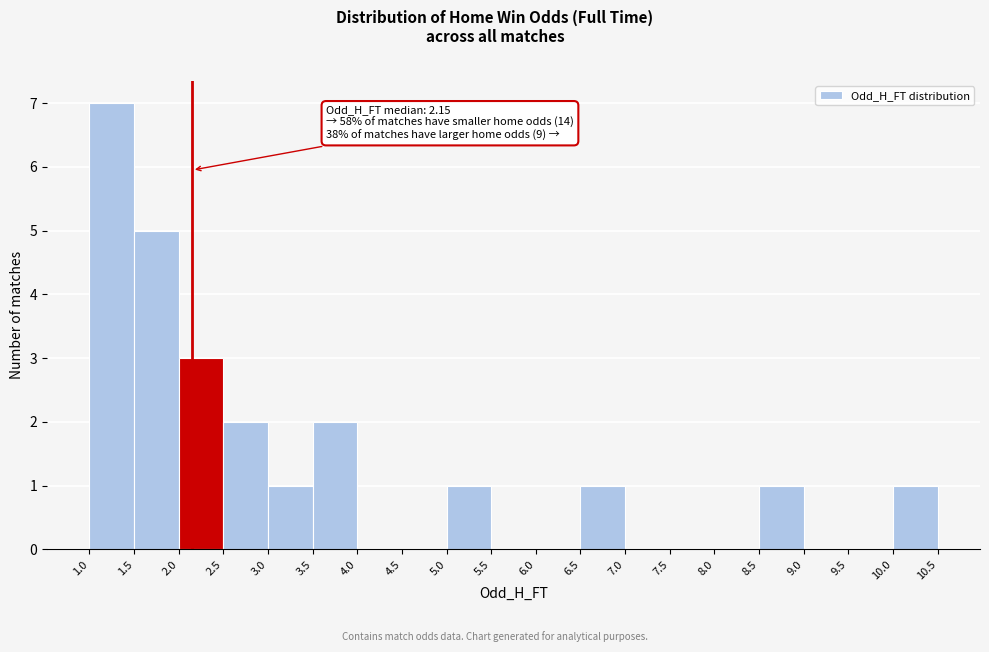

Over which range of the x-axis is the bar tallest?

1.0 to 1.5